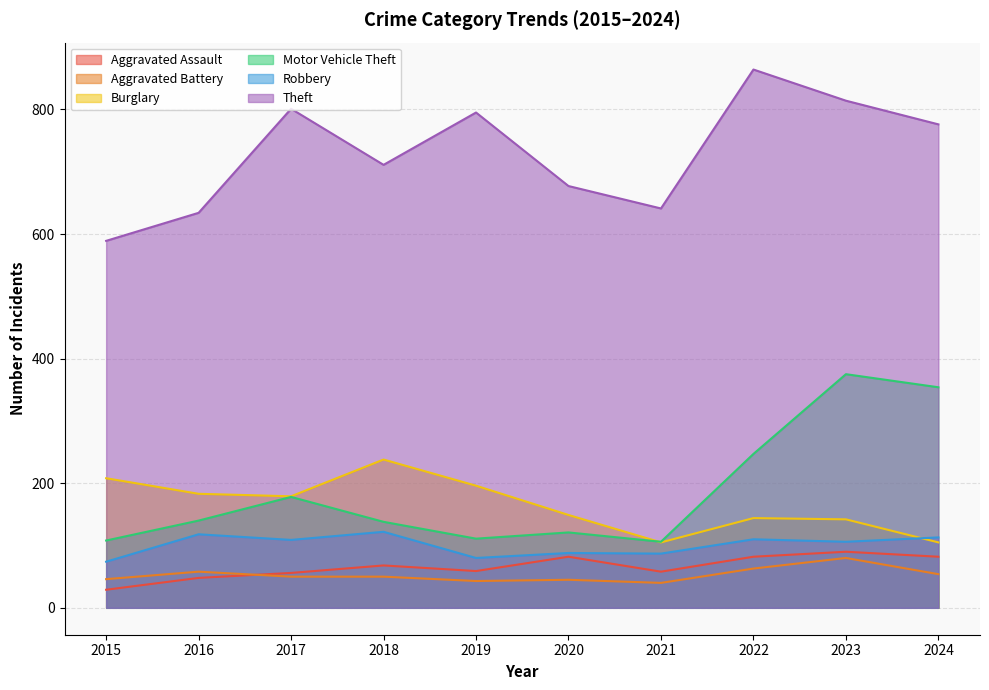

True or false: Aggravated Battery and Theft cross at least once.

False